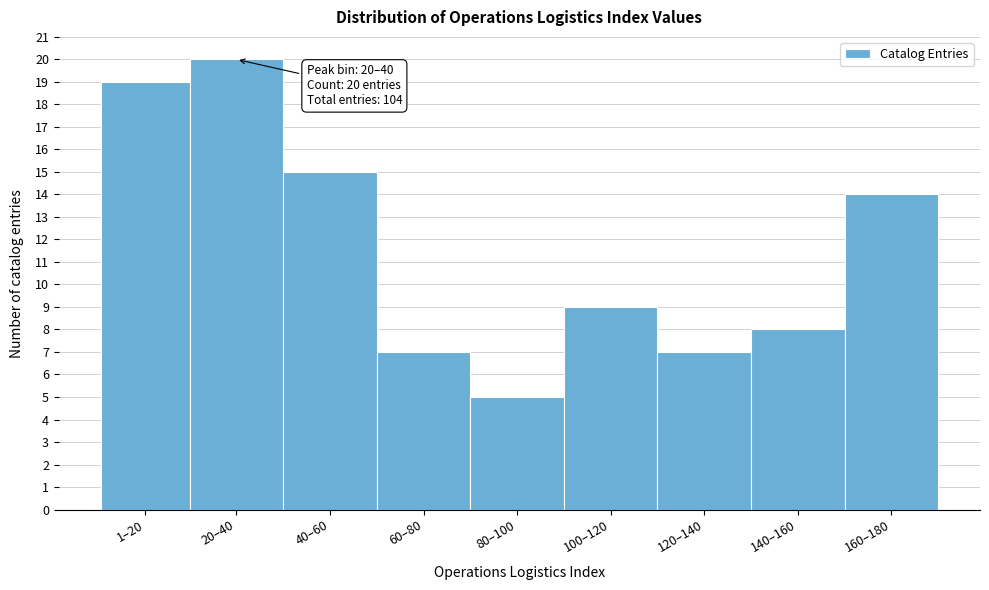

Reading right to left, extract all data points from this chart.

14	8	7	9	5	7	15	20	19